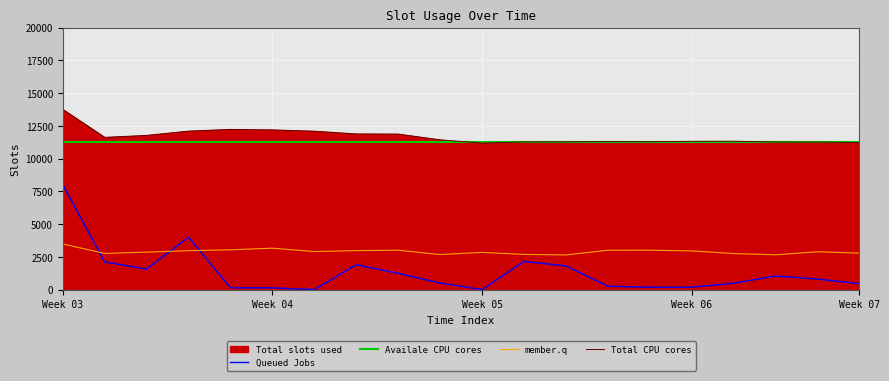

True or false: Total CPU cores and member.q cross at least once.

False